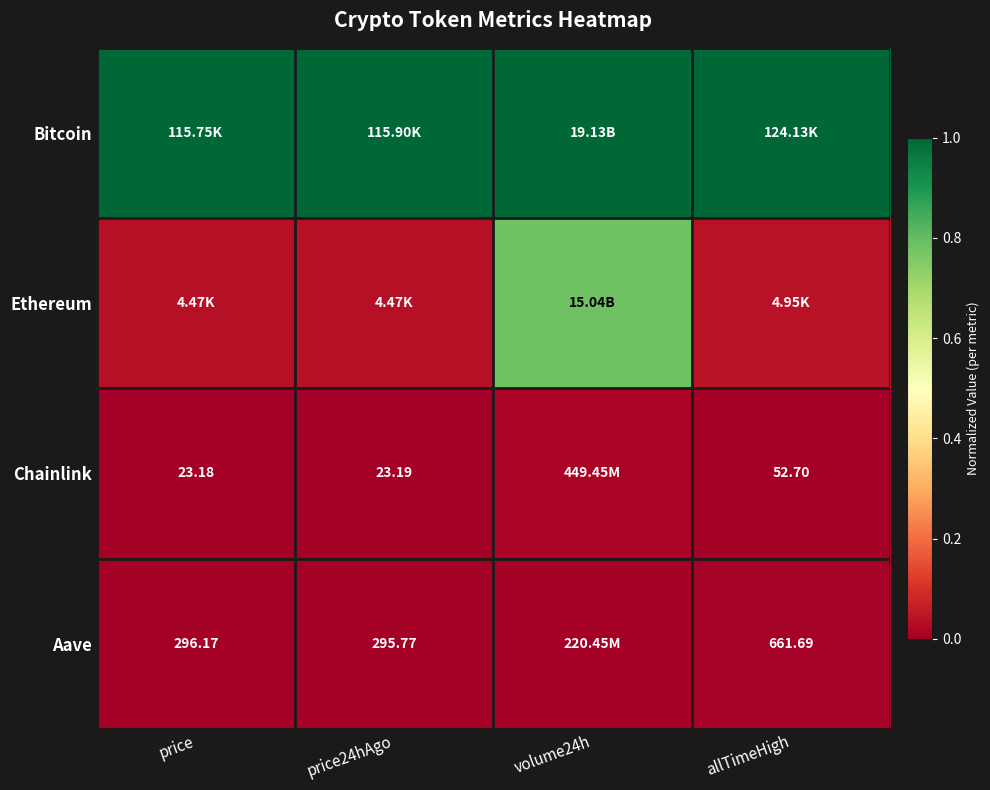

What is the total value across all series at price?

1.0